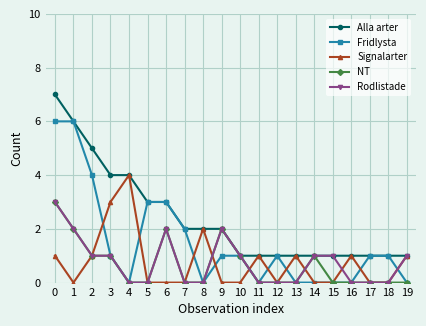

How many lines are shown in the chart?

5